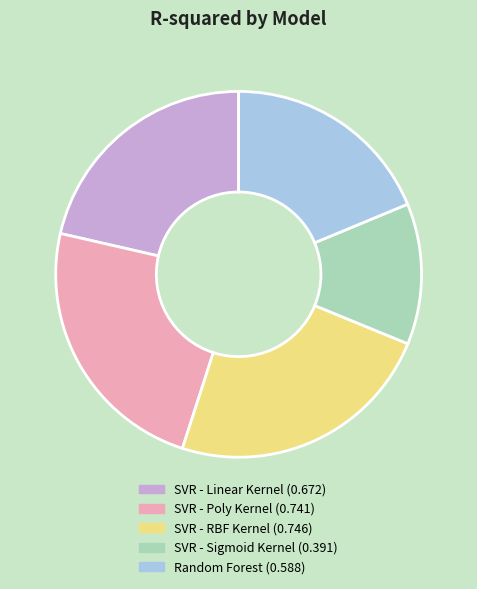

The SVR - Poly Kernel slice represents 99% of the pie. True or false?

False